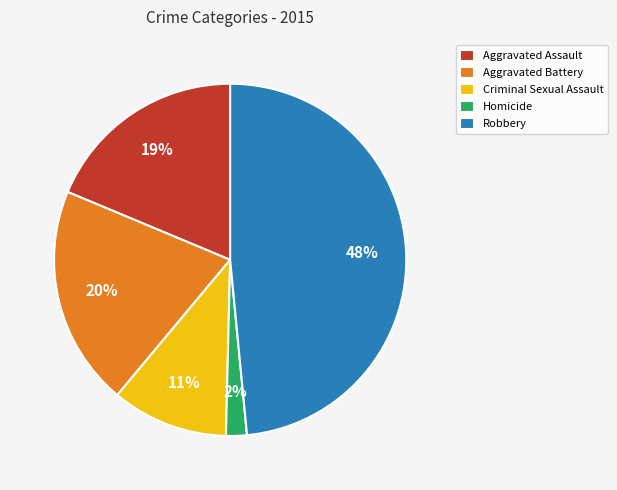

Which has a higher value, Criminal Sexual Assault or Robbery?

Robbery